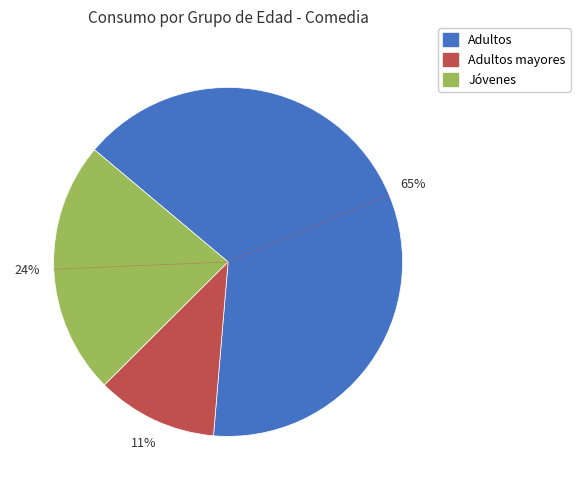

Count the number of slices in the pie.

3